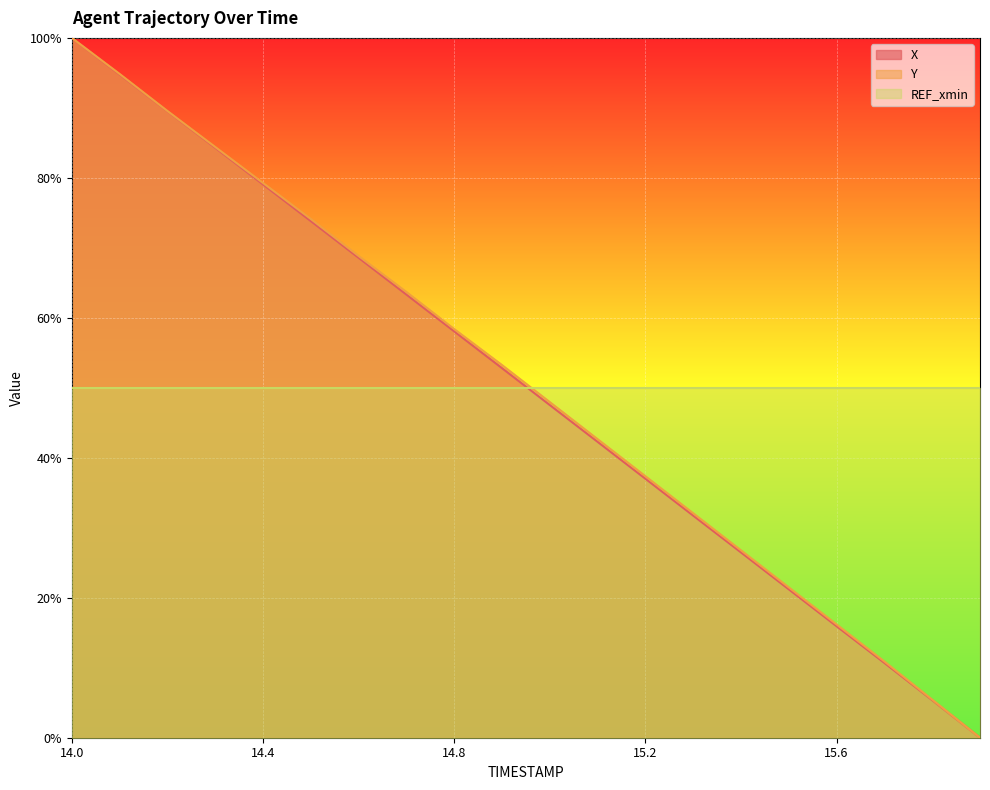

At which category is the sum across all series the highest?

14.0